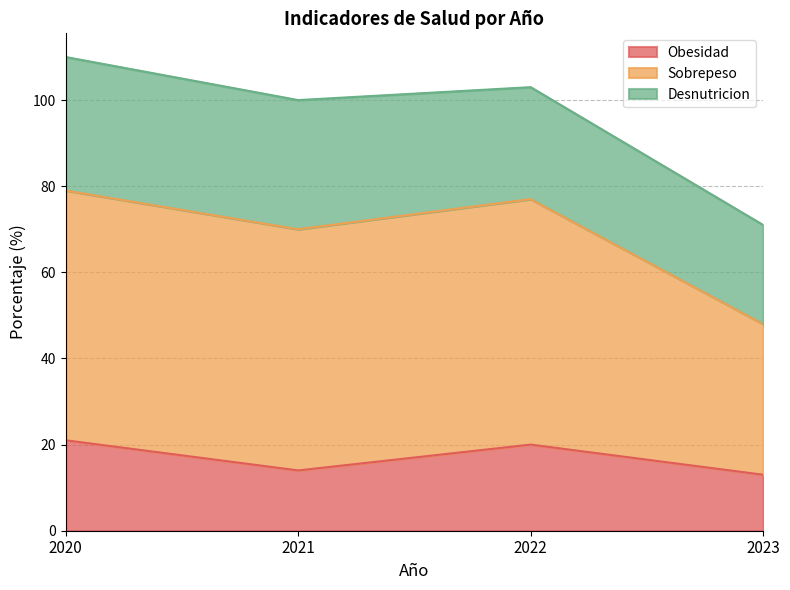

Which label corresponds to the smallest value in the chart?

2023